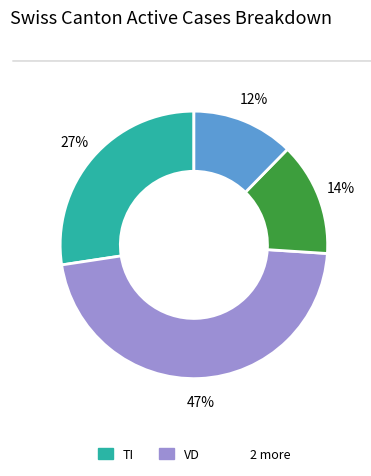

To the nearest percent, what is the average slice percentage?

25%